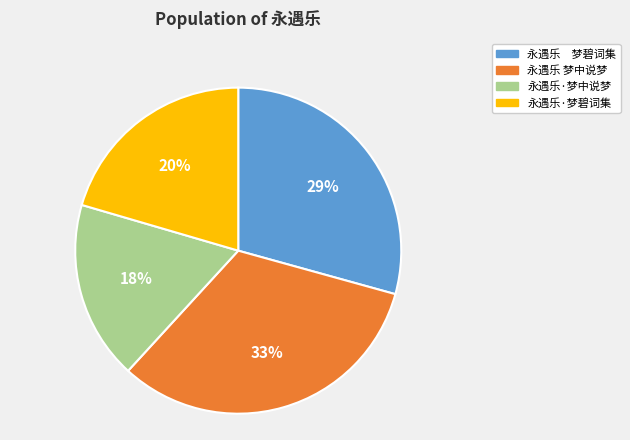

To the nearest percent, what is the combined percentage of 永遇乐 梦碧词集 and 永遇乐 梦中说梦?

62%